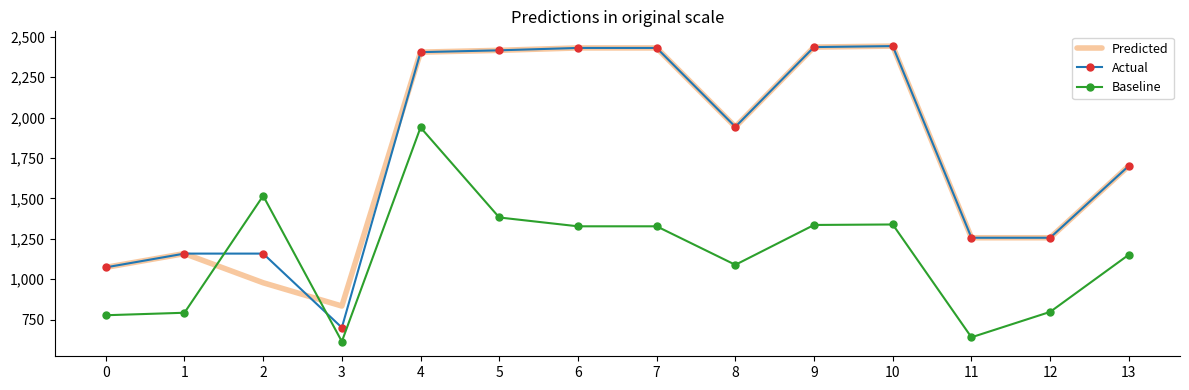

Where do Baseline and Predicted first cross each other?

1 and 2